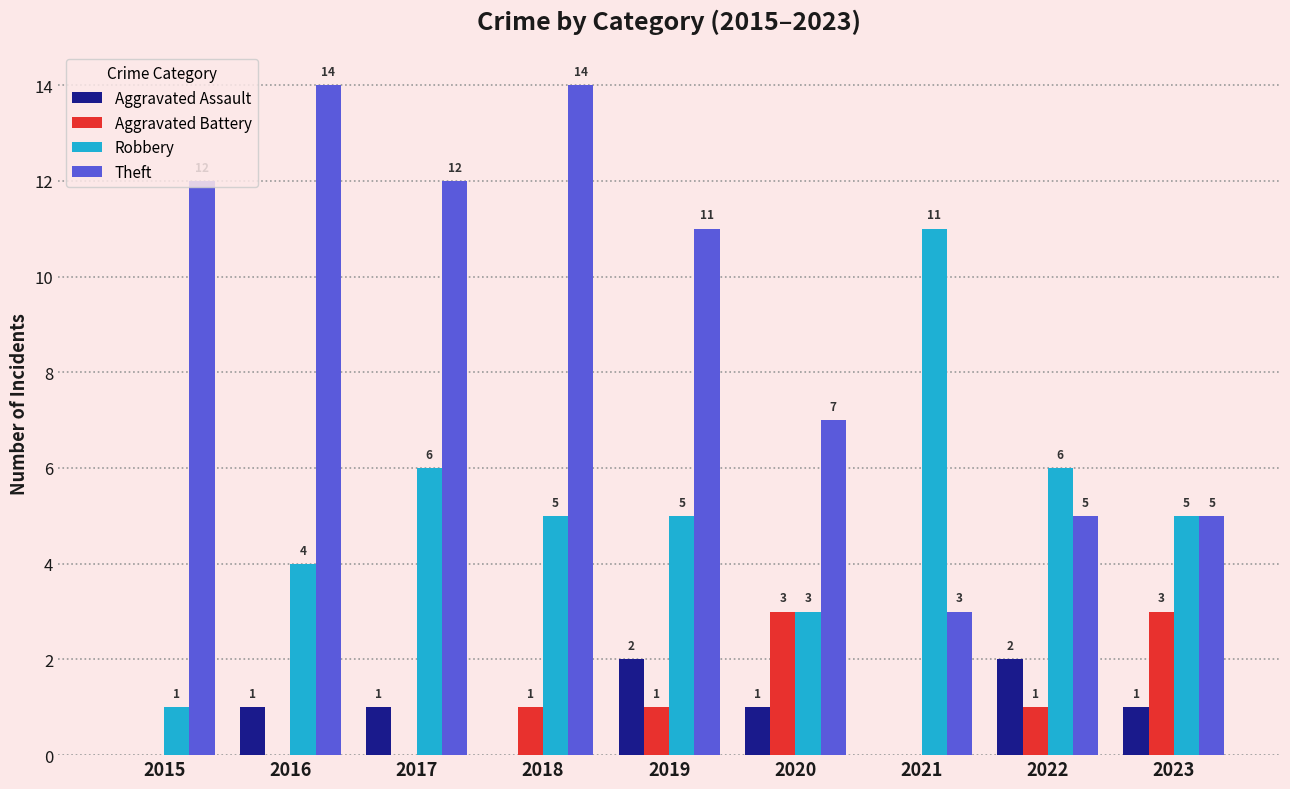

Reading left to right, list all the values displayed in this chart.

Aggravated Assault: 2015=0	2016=1	2017=1	2018=0	2019=2	2020=1	2021=0	2022=2	2023=1
Aggravated Battery: 2015=0	2016=0	2017=0	2018=1	2019=1	2020=3	2021=0	2022=1	2023=3
Robbery: 2015=1	2016=4	2017=6	2018=5	2019=5	2020=3	2021=11	2022=6	2023=5
Theft: 2015=12	2016=14	2017=12	2018=14	2019=11	2020=7	2021=3	2022=5	2023=5